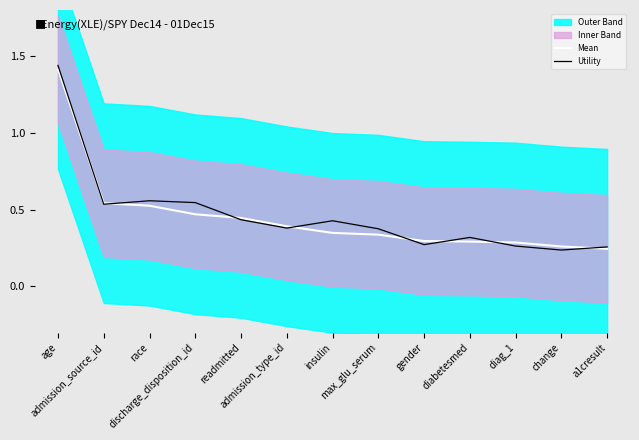

The Mean series shows 2.3 at age. True or false?

False